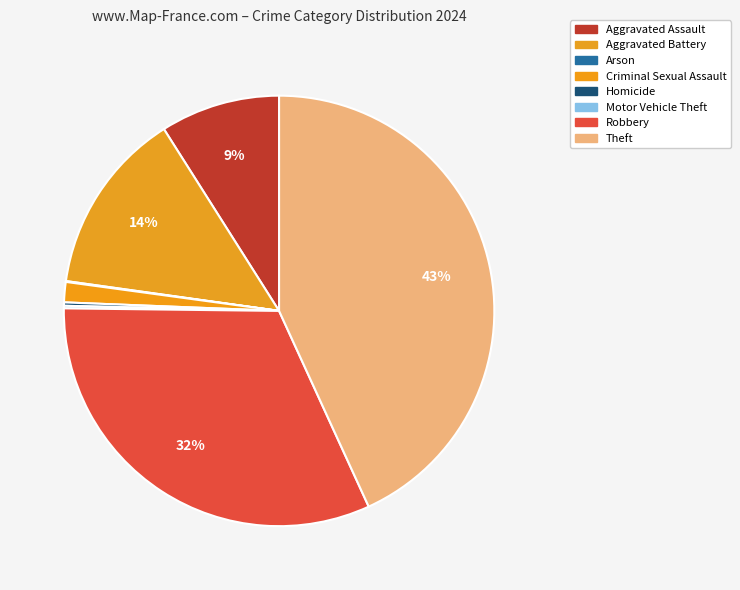

Is Arson the majority of the pie?

No